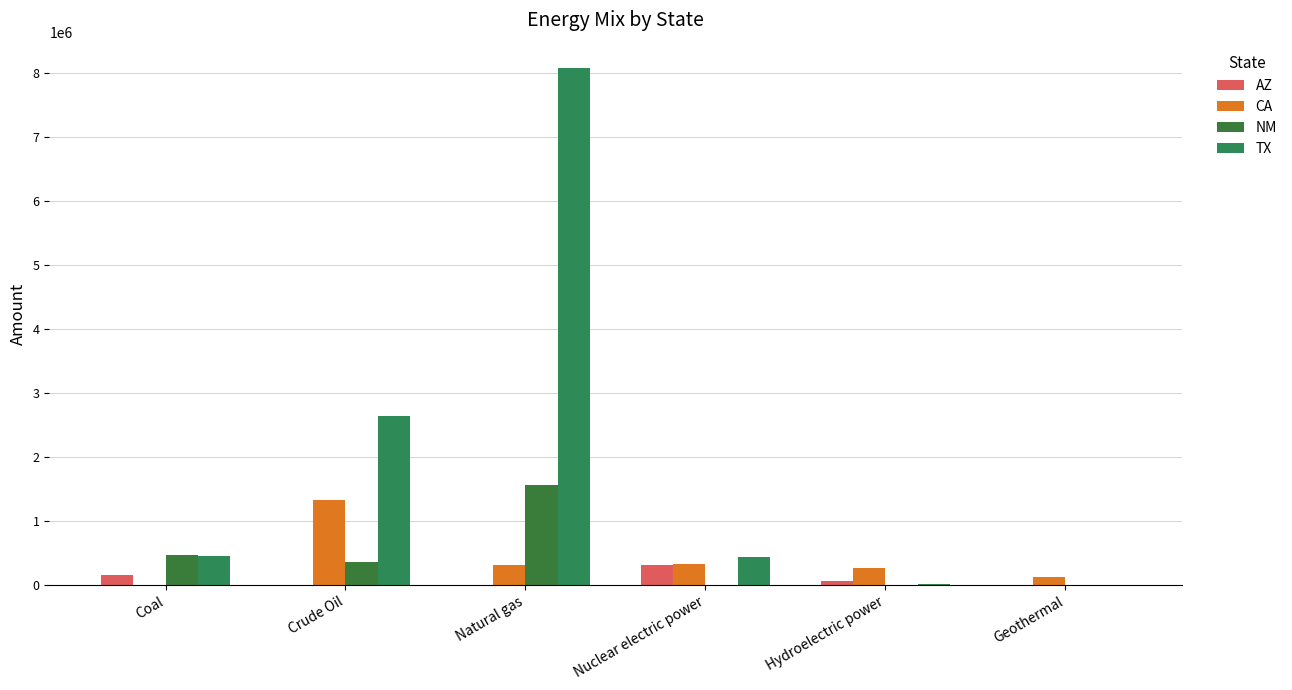

At which category does the chart reach its peak across all series?

Natural gas